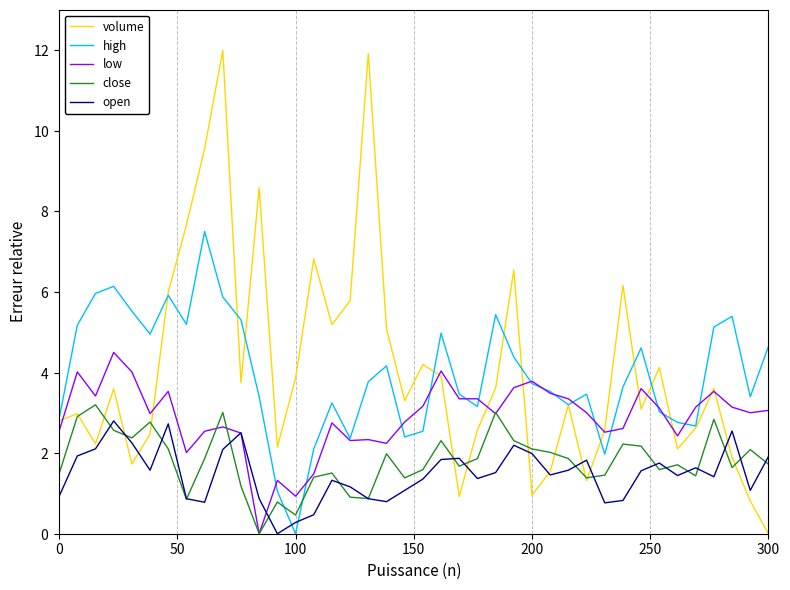

Which series has the largest total across all categories?

volume